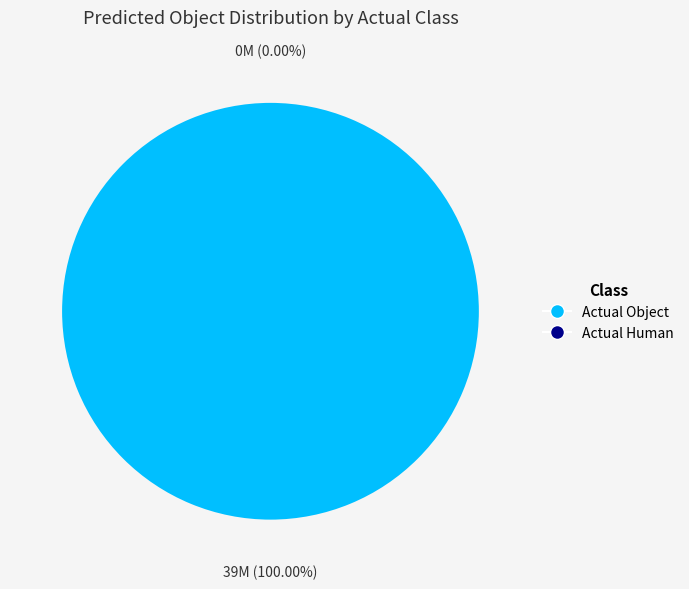

Which category has the biggest portion of the pie?

Actual Object